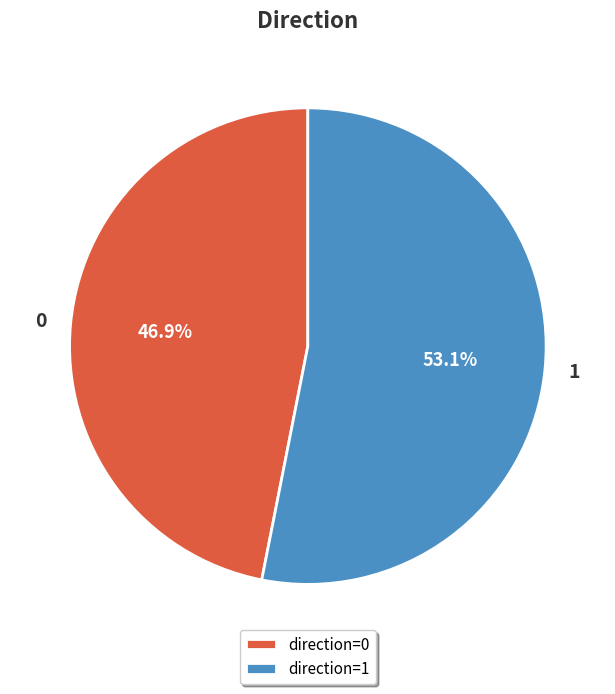

To the nearest percent, what is the difference between the largest and smallest slice percentages?

6%